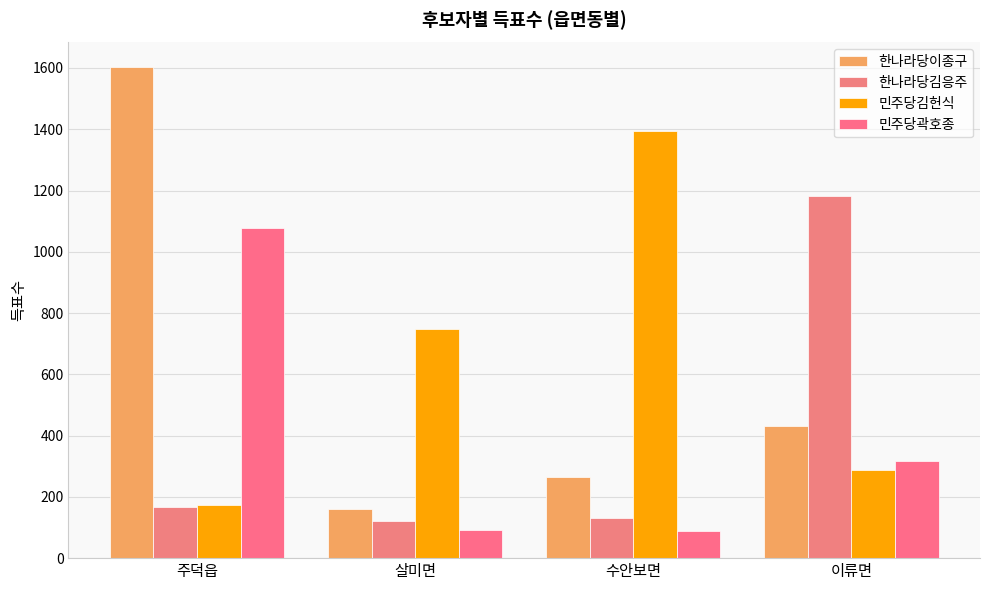

At which label does 한나라당김응주 first exceed 168?

이류면